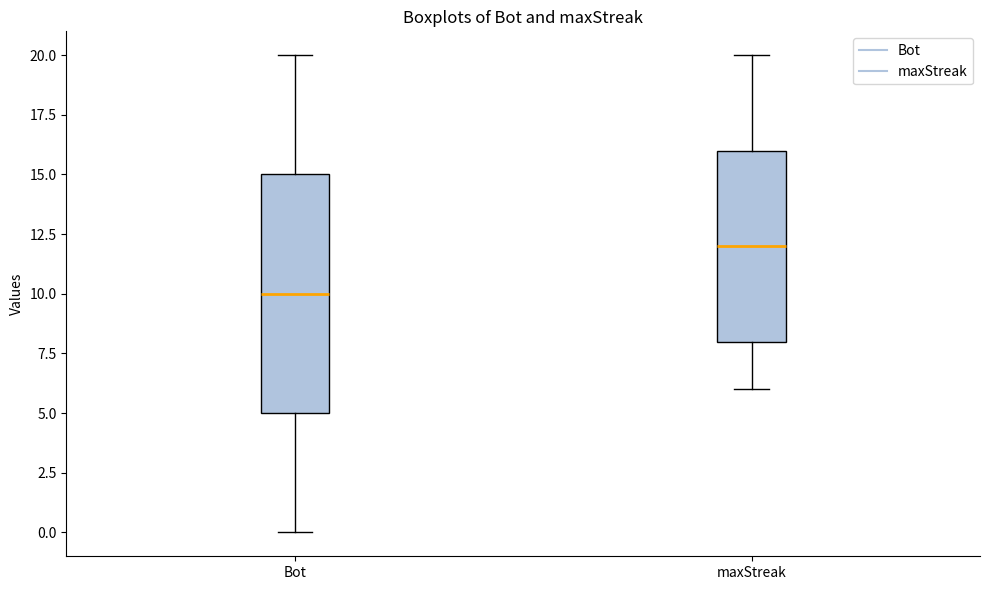

Where is the lower edge of the box for Bot on the y-axis? The values are not printed on the chart, so give them approximately, as read against the axis.

5